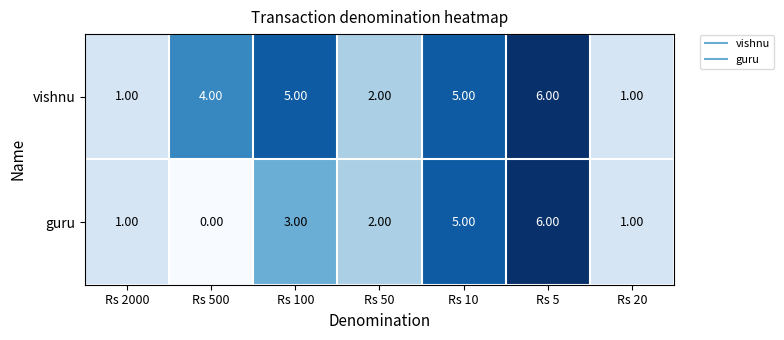

What is the difference between the vishnu values at Rs 2000 and Rs 5?

5